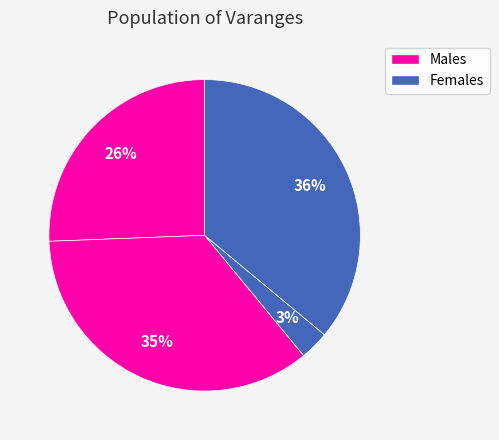

To the nearest percent, what is the average slice percentage?

25%